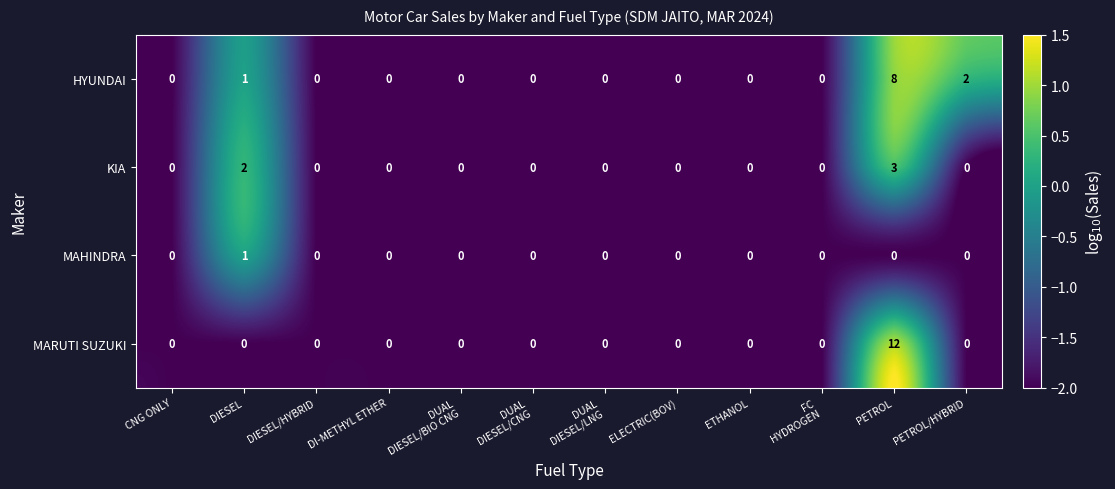

What is the difference between the maximum and minimum values in the KIA series?

3